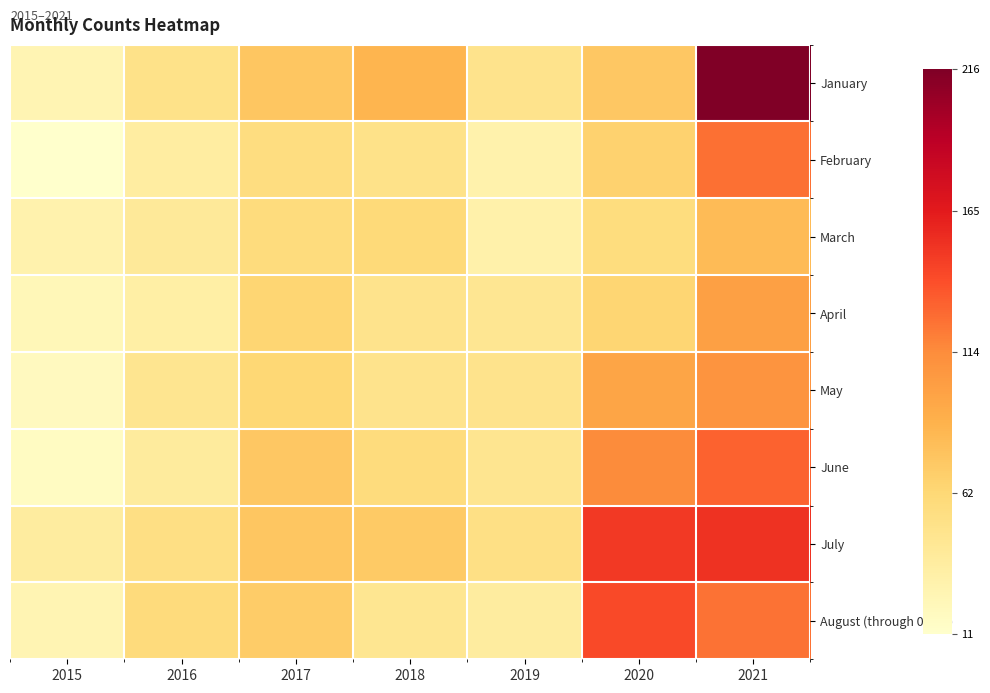

Rank the series at 2018 from lowest to highest value.

August (through 08-25), April, May, February, June, March, July, January